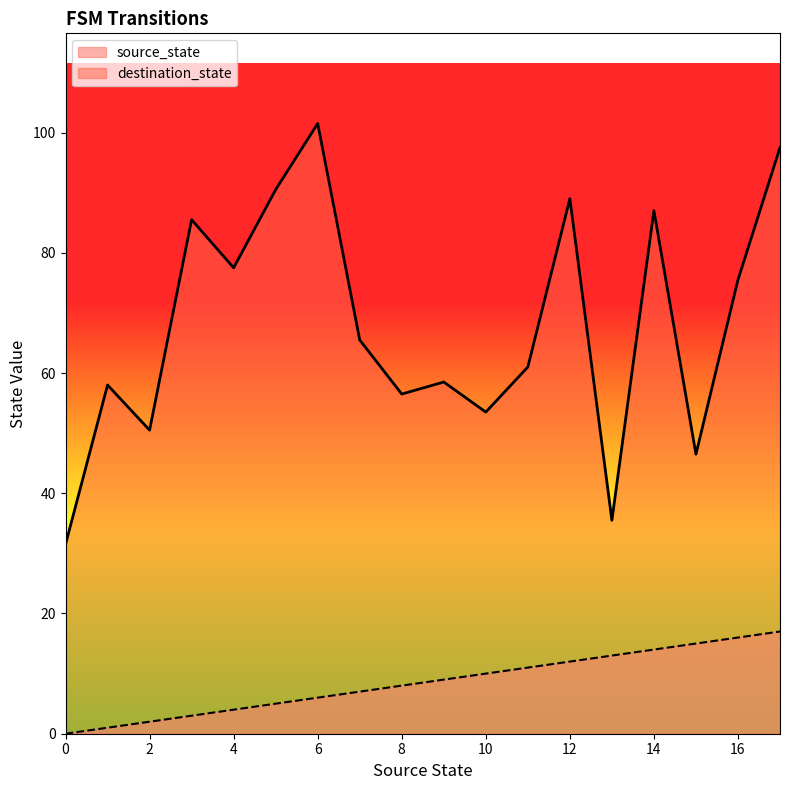

Does the chart have visible grid lines?

No